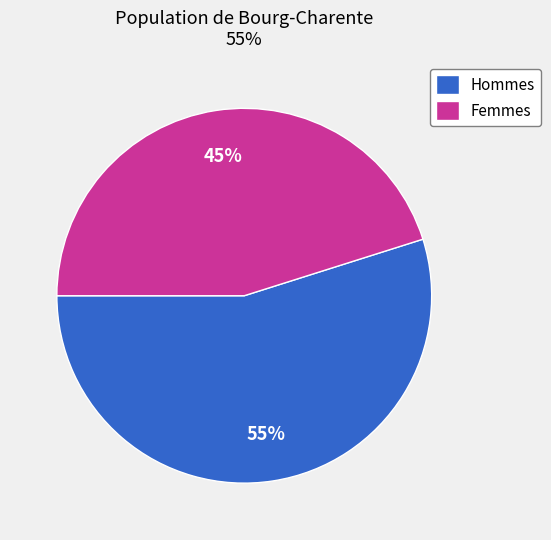

How many slices are in this pie chart?

2